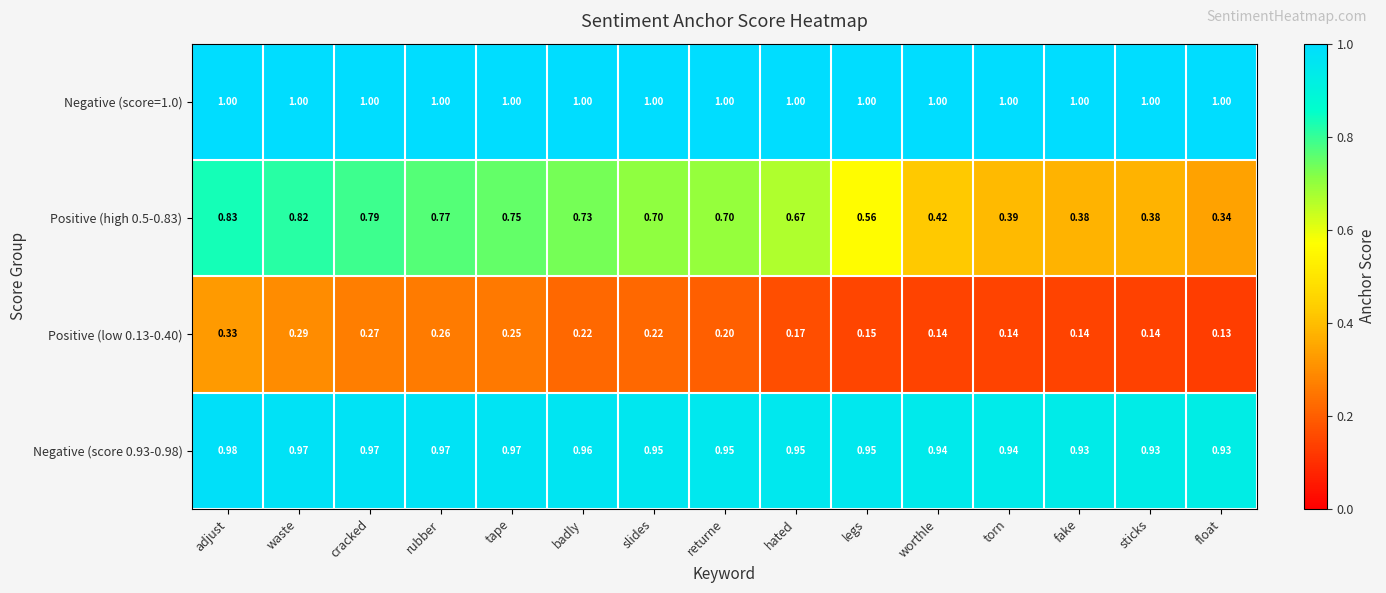

Which category has the lowest value in the Positive (high 0.5-0.83) series?

float